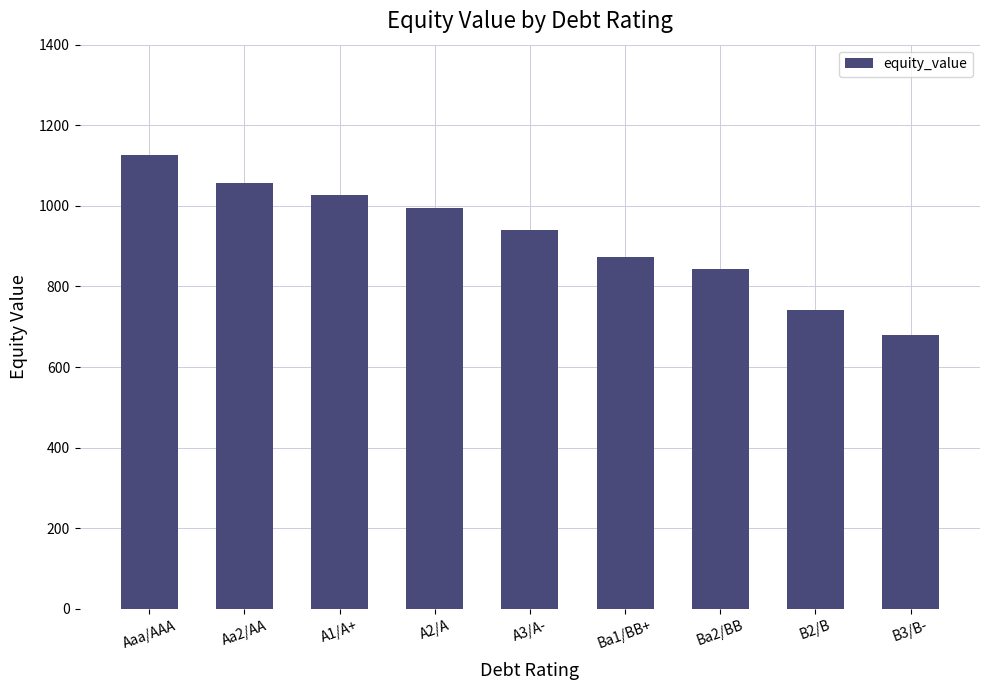

The value at Aa2/AA is 692.2. True or false?

False